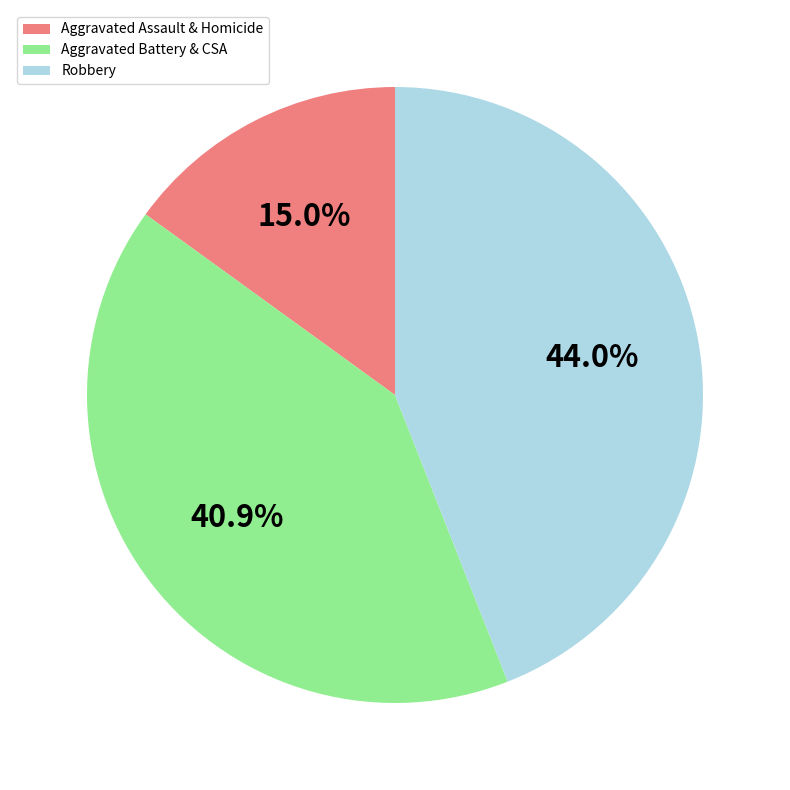

Which has a higher value, Robbery or Aggravated Battery & CSA?

Robbery